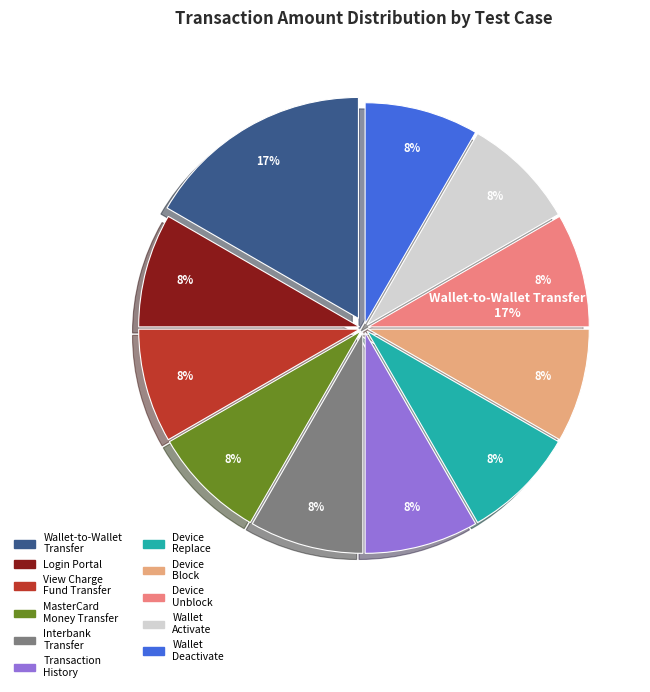

Which has a higher value, TC_ViewChargeForFundTransfer or TC_deviceReplaceService?

TC_ViewChargeForFundTransfer